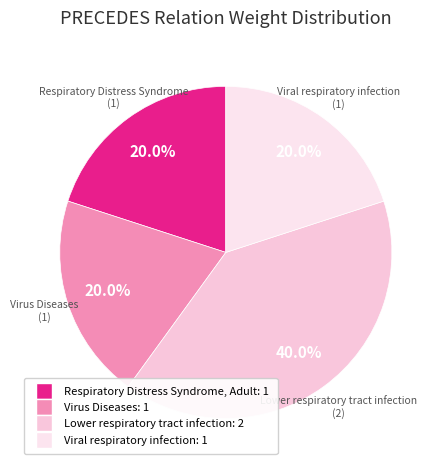

Which category has the smallest portion of the pie?

Respiratory Distress Syndrome, Adult